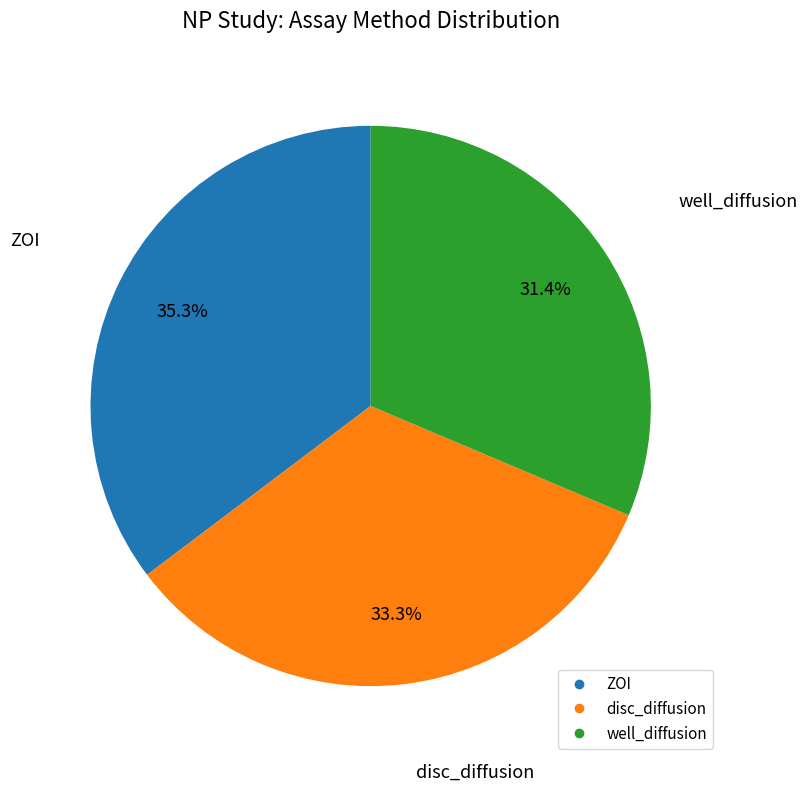

What is the smallest slice in the pie chart?

well_diffusion